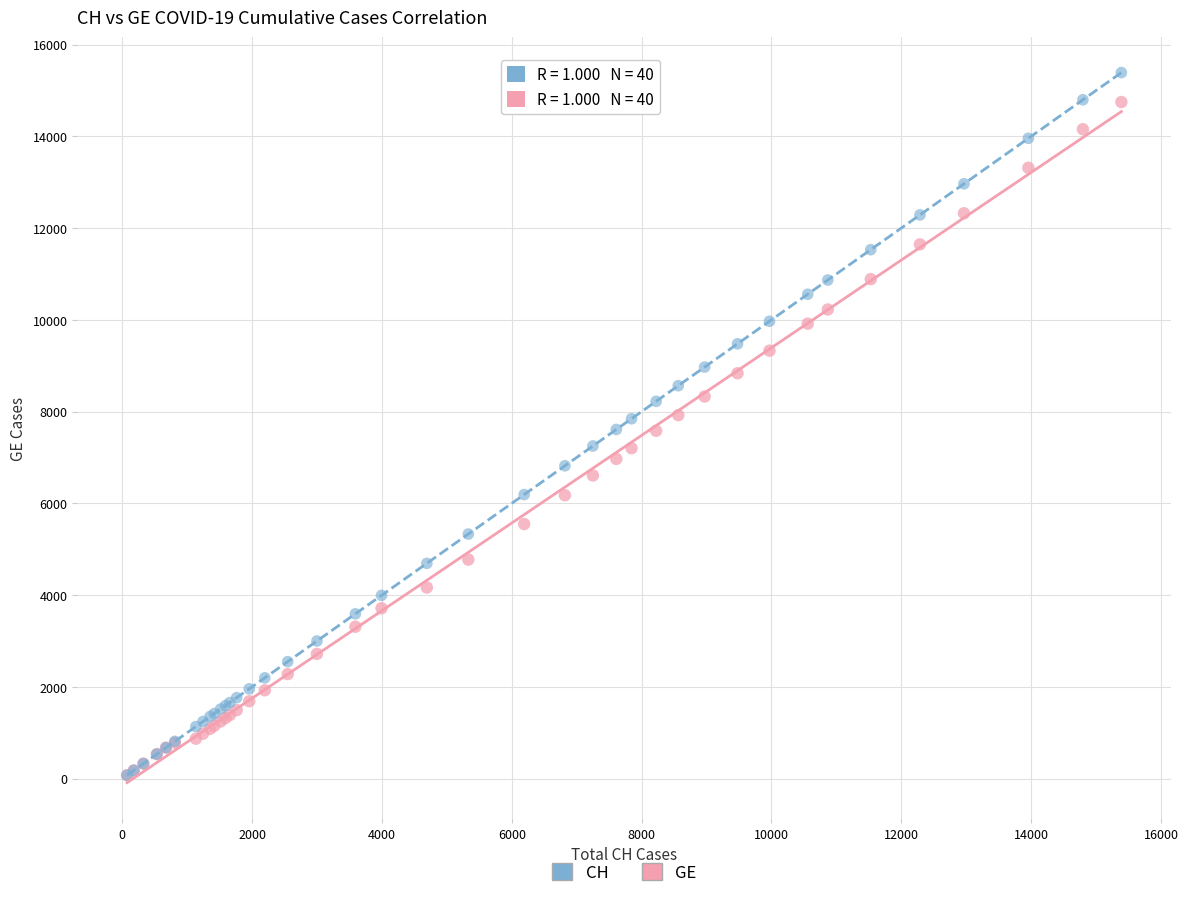

What are all the series names shown in the legend?

CH, GE